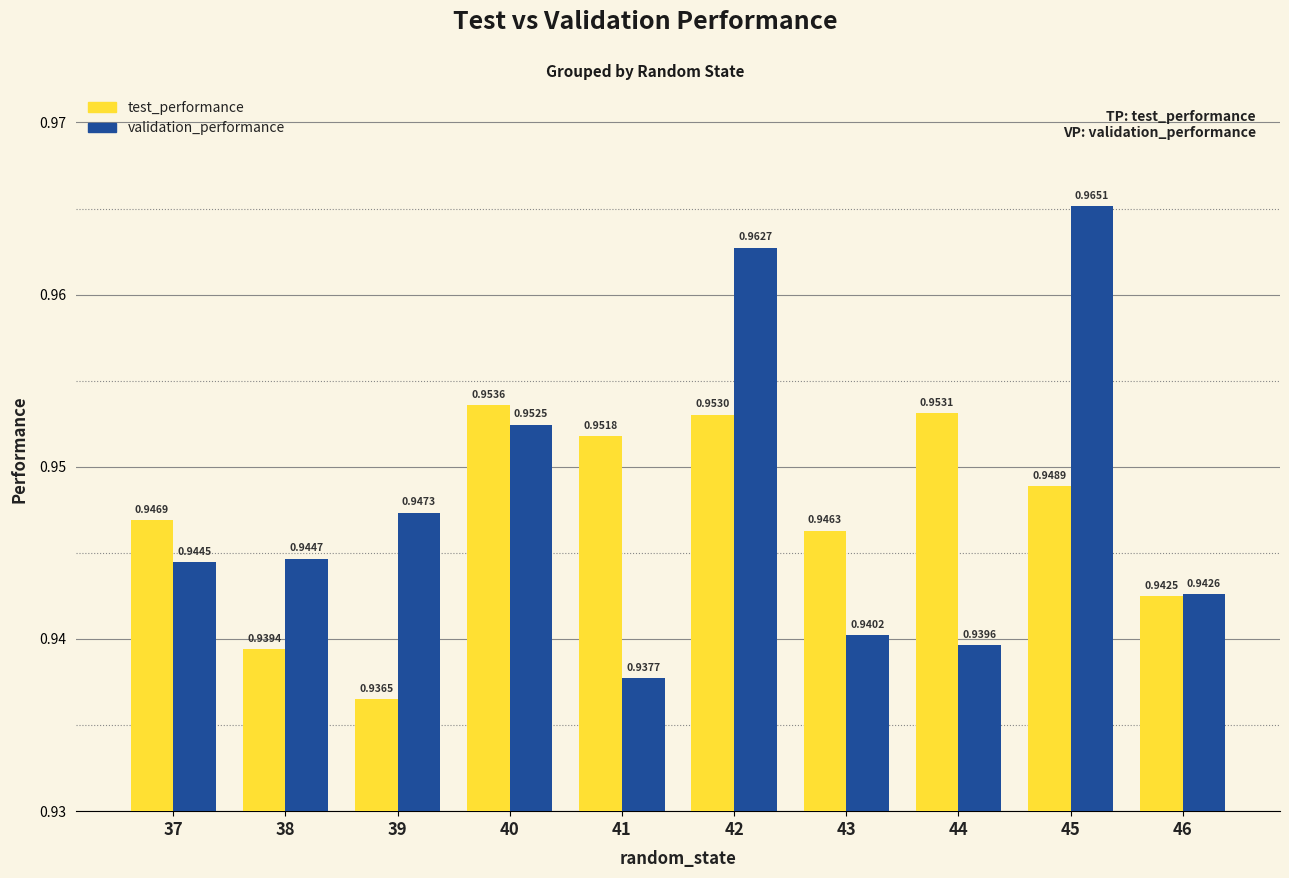

Is the value of test_performance at 39 greater than the value of validation_performance at 45?

No